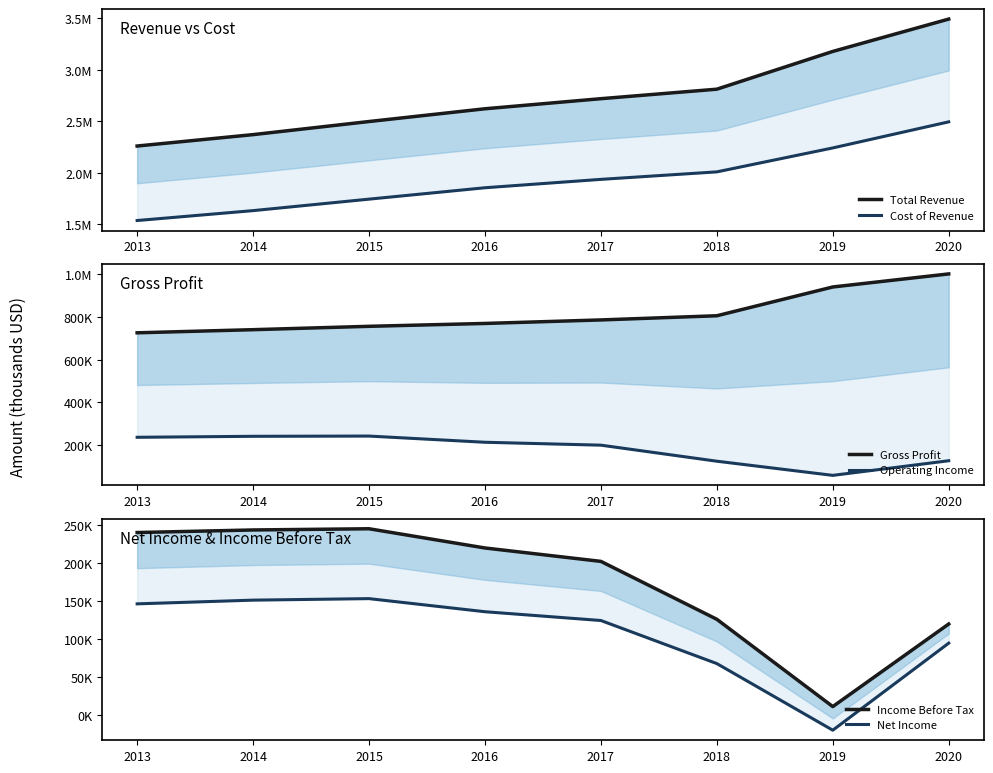

What are all the series names shown in the legend?

Total Revenue, Cost of Revenue, Gross Profit, Operating Income, Income Before Tax, Net Income